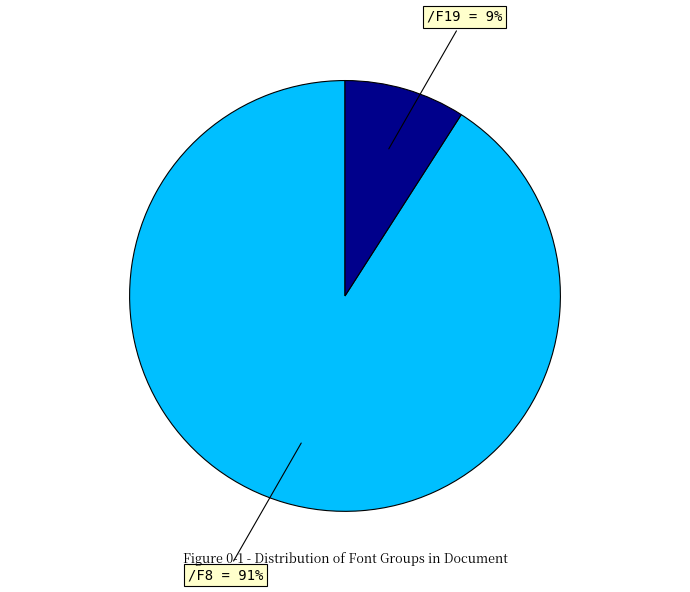

Does /F19 = 9% account for over 50% of the chart?

No